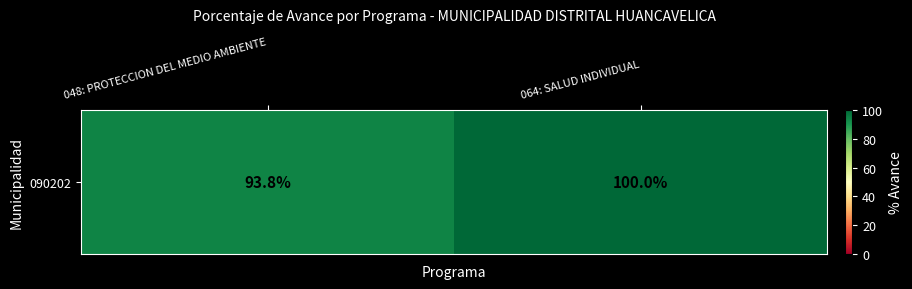

Which category has the lowest value across all series?

048: PROTECCION DEL MEDIO AMBIENTE